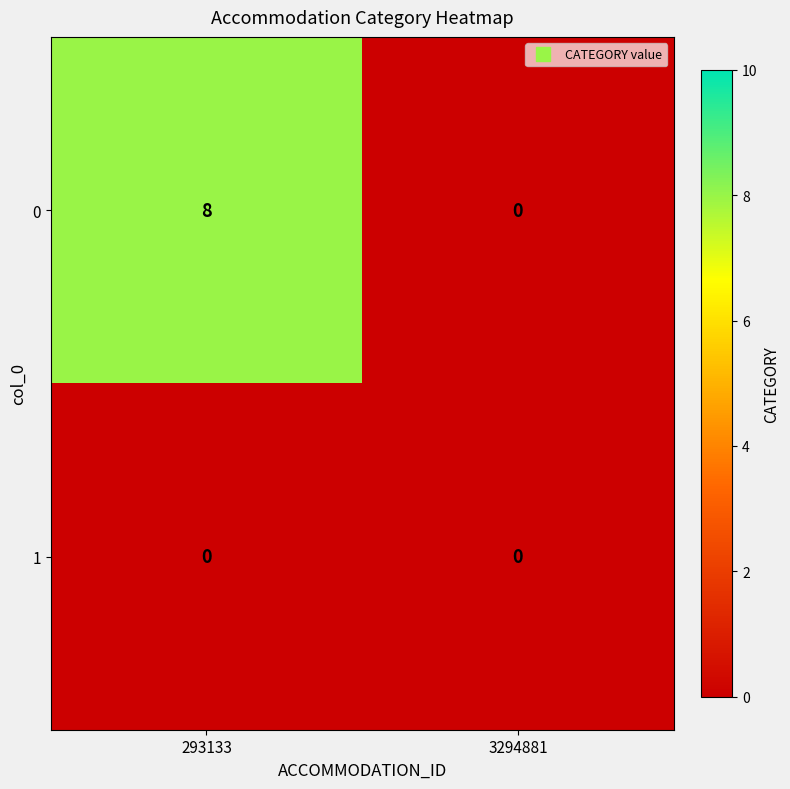

At how many categories does at least one series exceed 5?

1